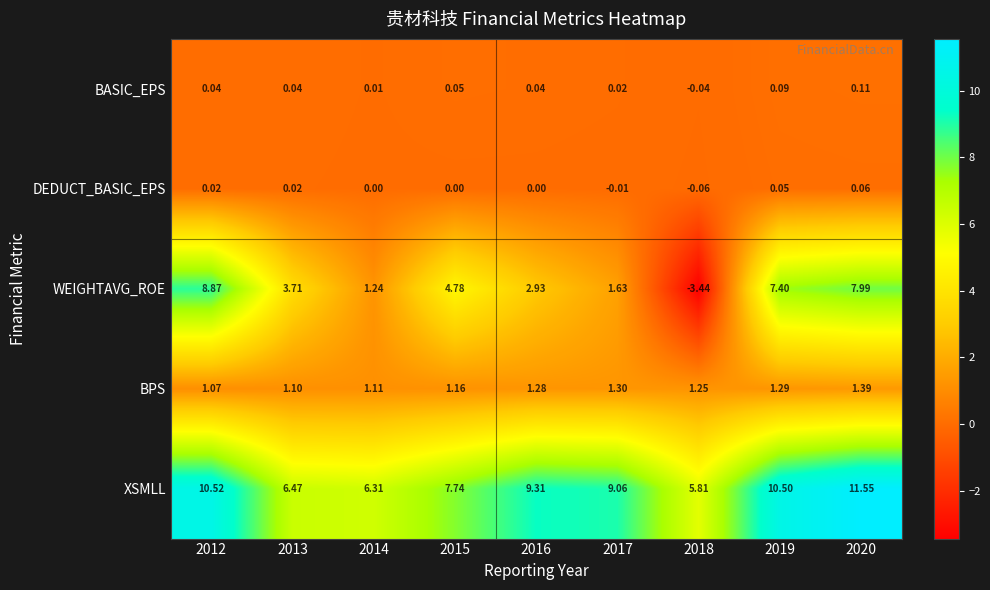

Which series has the largest total across all categories?

XSMLL